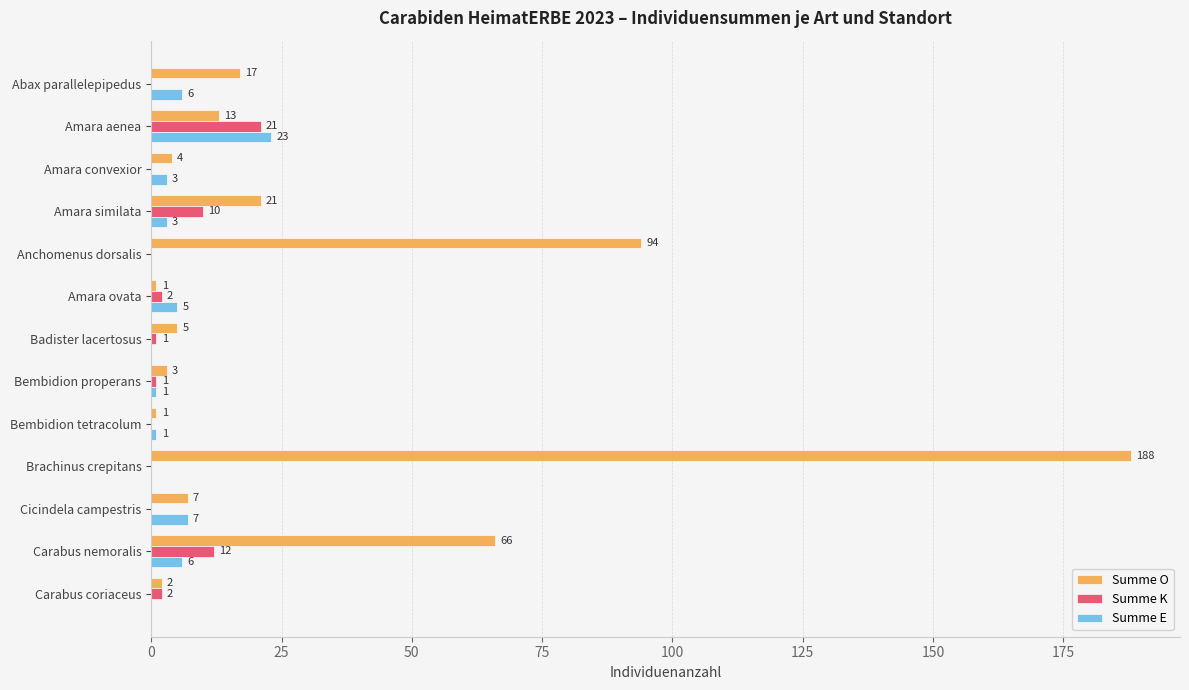

Between Badister lacertosus and Brachinus crepitans, which series saw the biggest shift?

Summe O